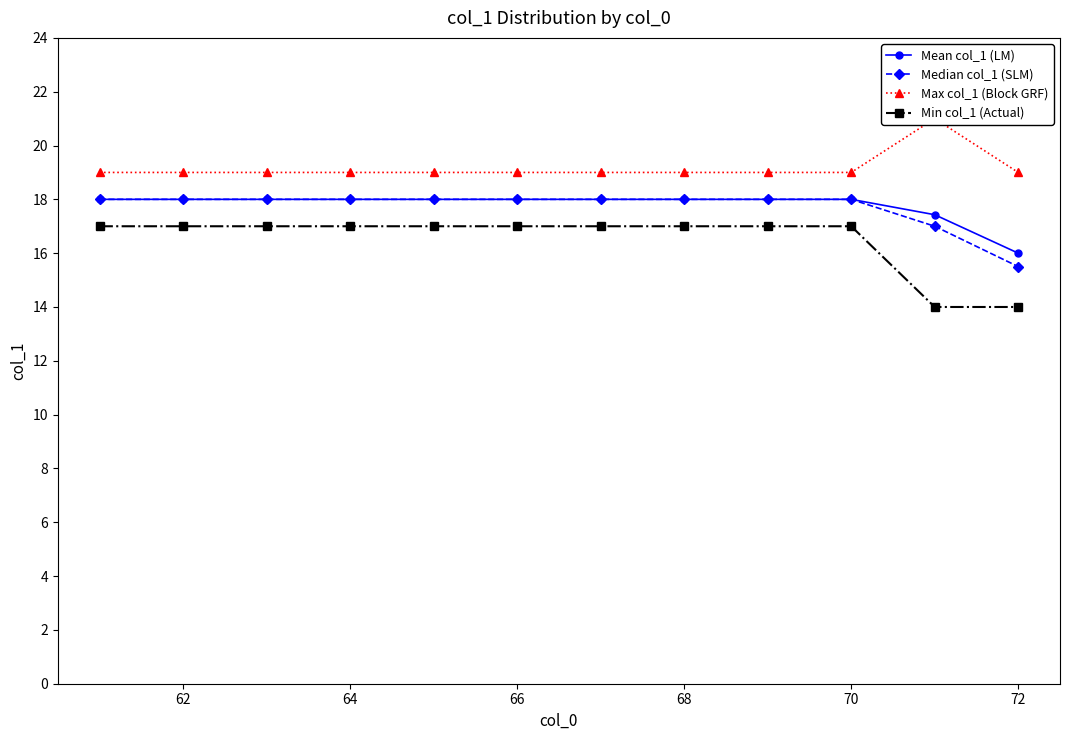

True or false: Mean col_1 (LM) has more than 2 interior local peaks.

False